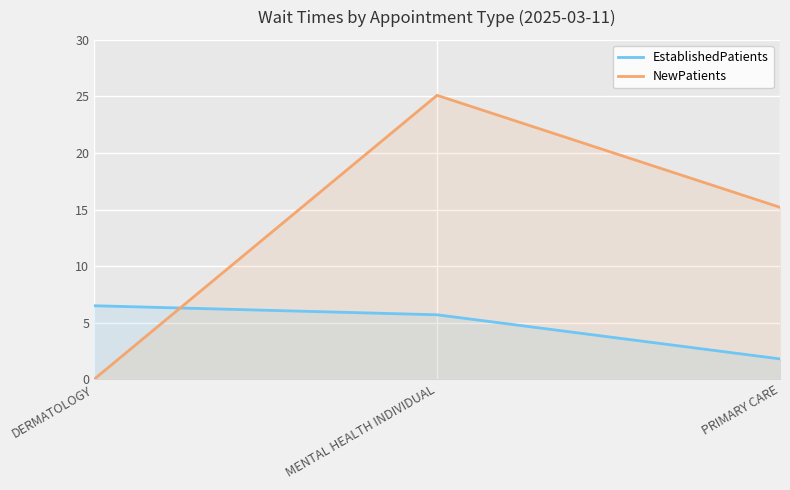

Reading left to right, transcribe all the data shown in this chart.

EstablishedPatients: DERMATOLOGY=6.5	MENTAL HEALTH INDIVIDUAL=5.7	PRIMARY CARE=1.8
NewPatients: DERMATOLOGY=0.0	MENTAL HEALTH INDIVIDUAL=25.1	PRIMARY CARE=15.2